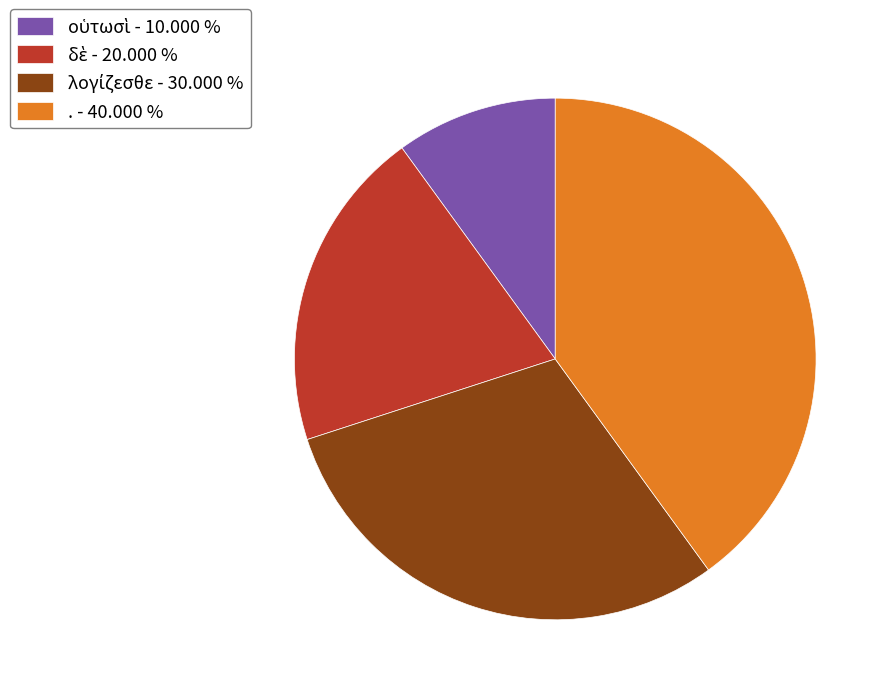

Is there any slice that represents more than half of the pie?

No